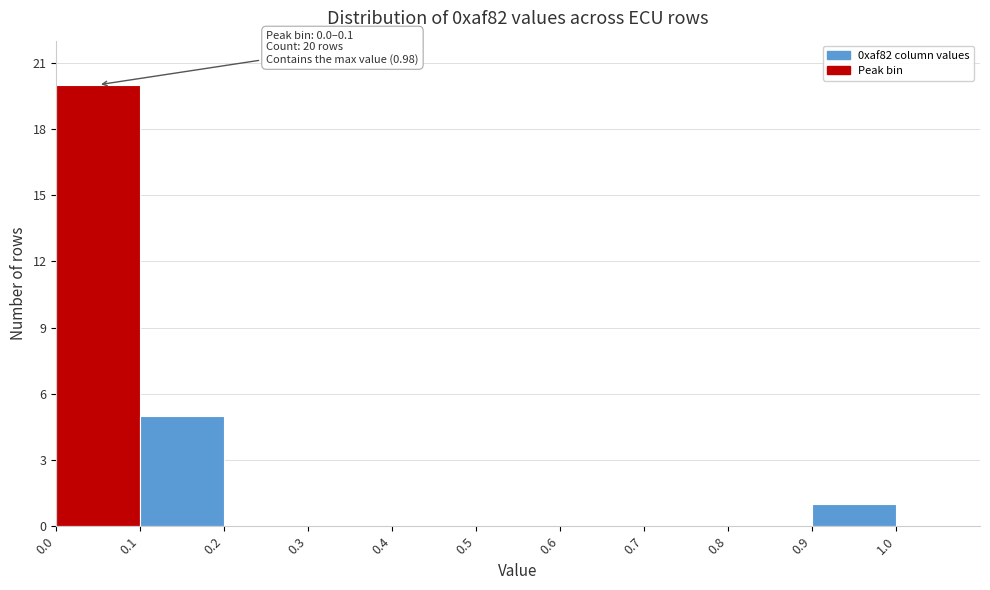

Over which range of the x-axis is the bar tallest?

0.0 to 0.1